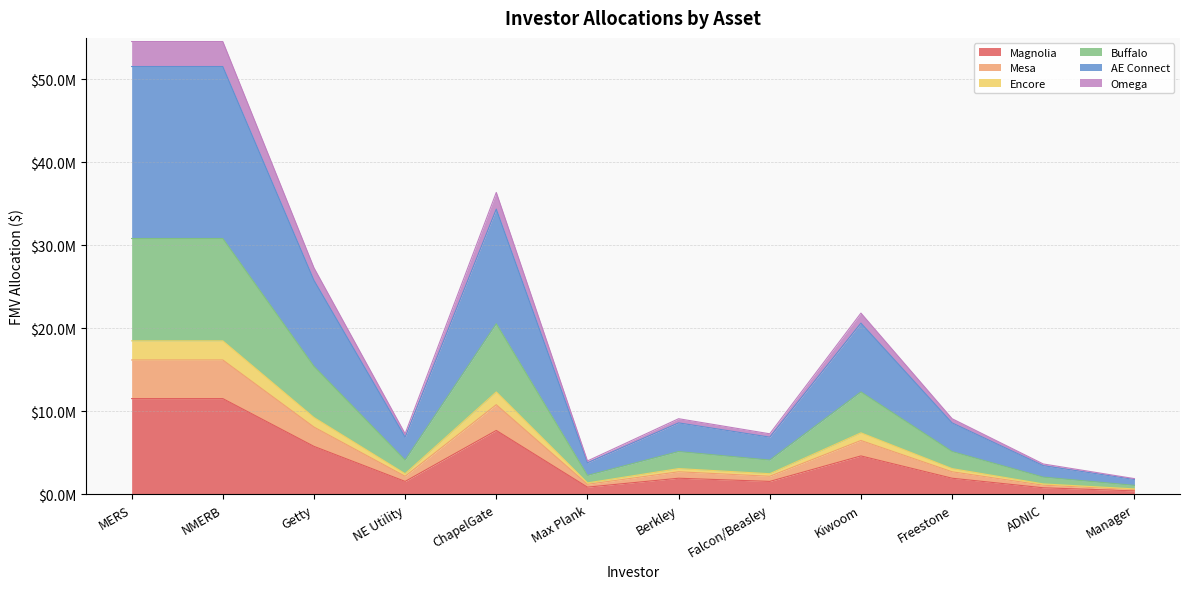

True or false: Buffalo and Magnolia intersect in this chart.

False